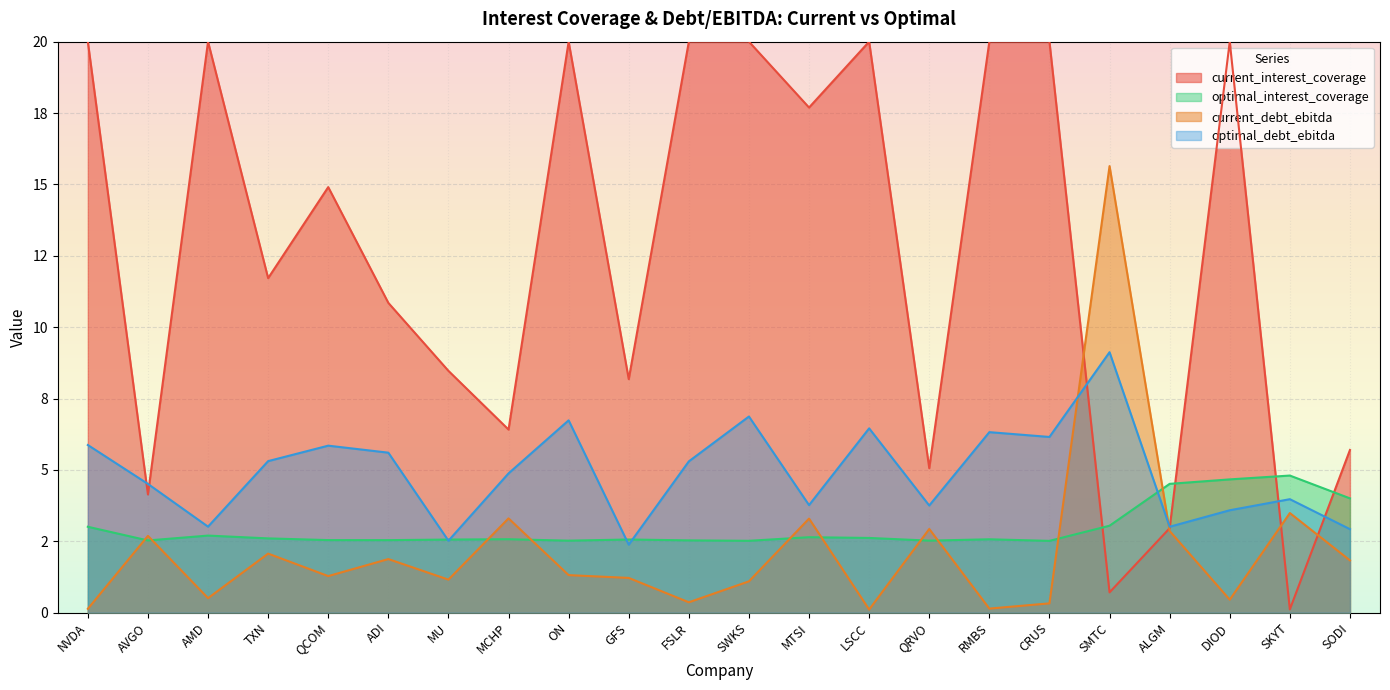

What is the difference between the maximum and minimum values in the current_debt_ebitda series?

15.5